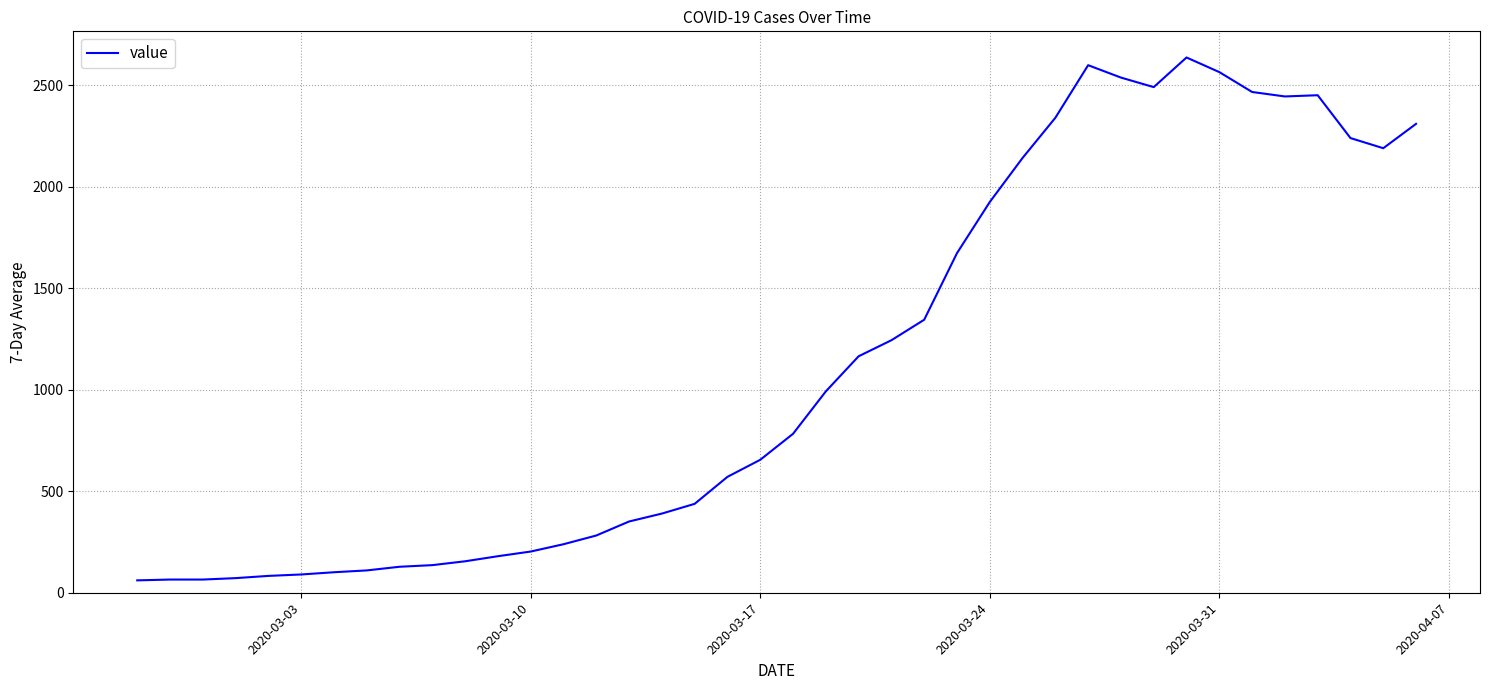

What is the maximum value shown in the chart?

2637